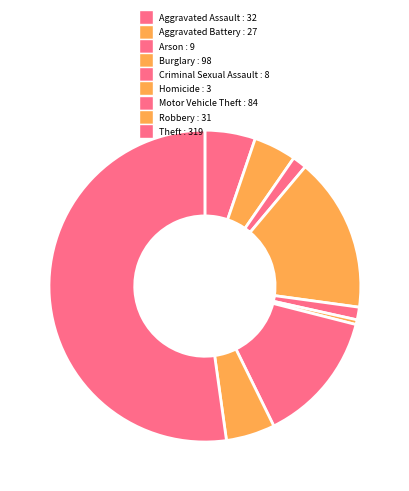

To the nearest percent, what is the average slice percentage?

11%